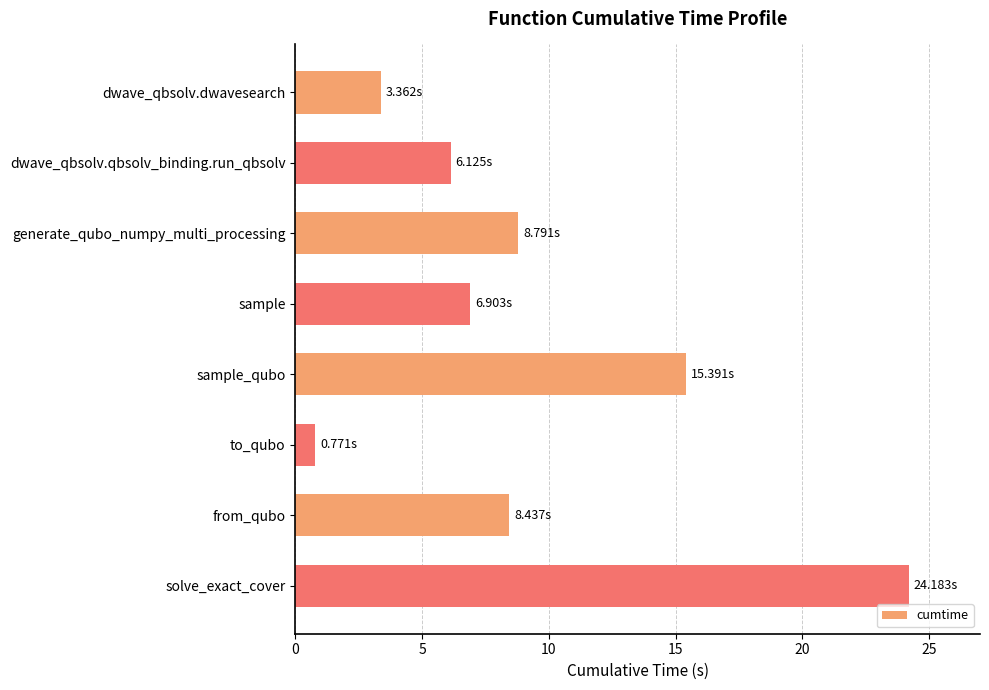

What is the difference between the maximum and minimum values?

23.4